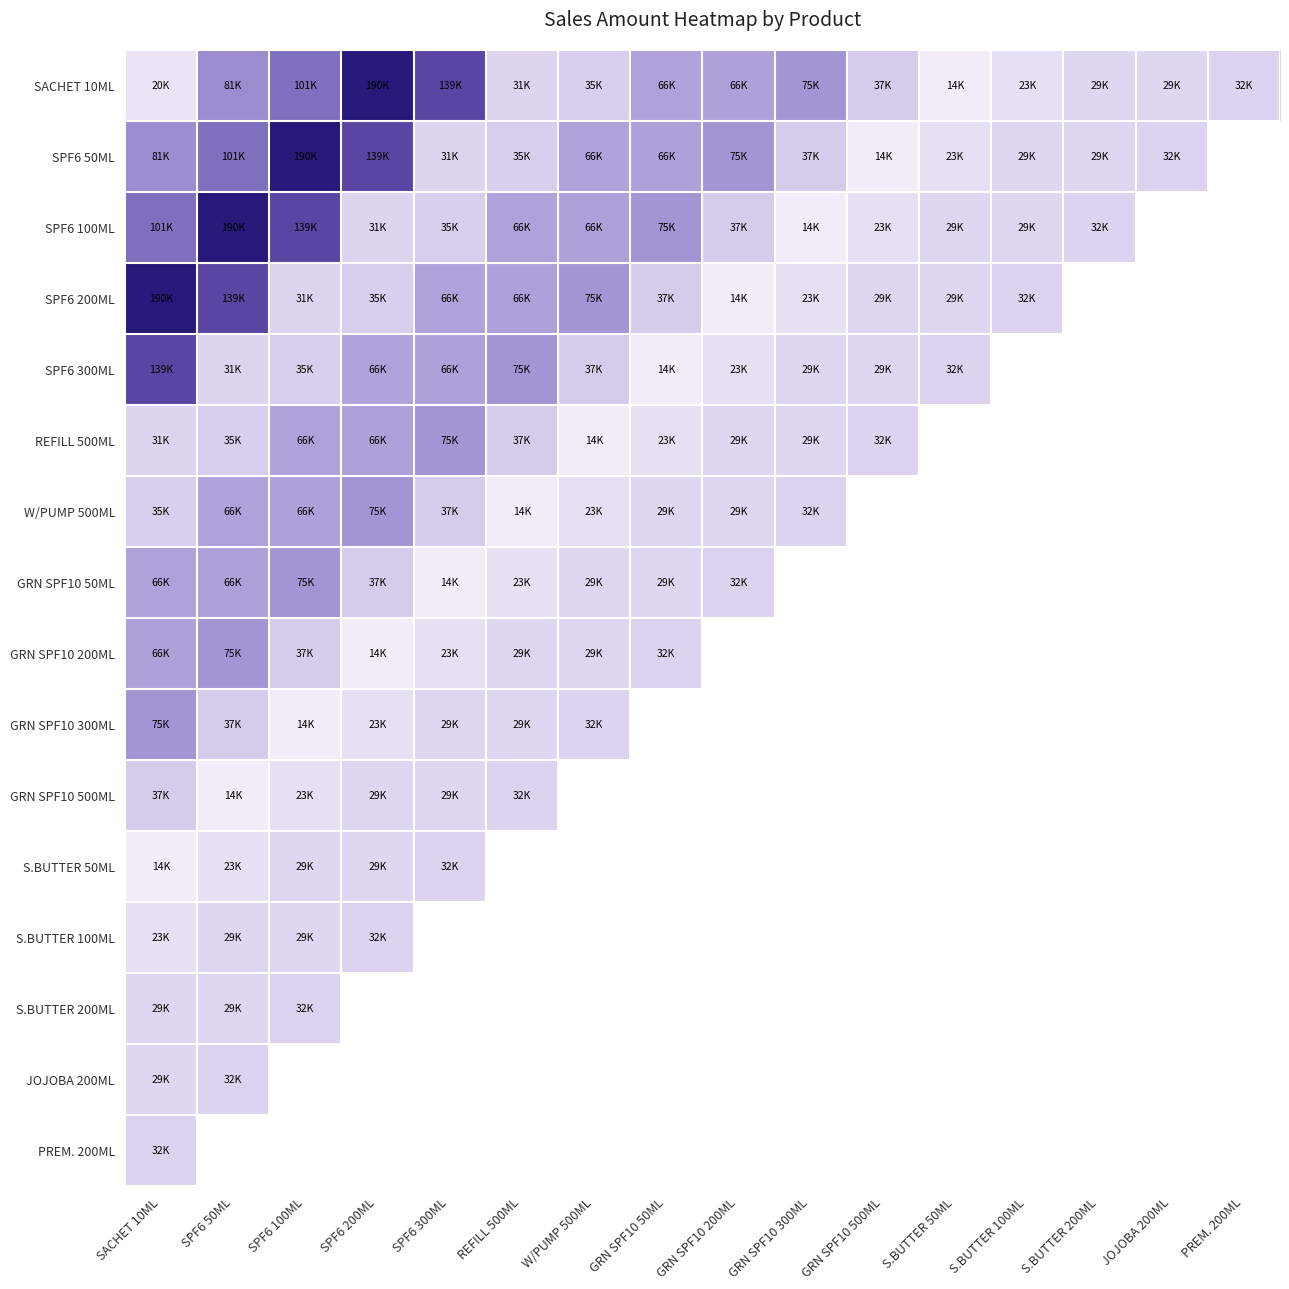

How many values in the SPF6 300ML series are below 66116?

8